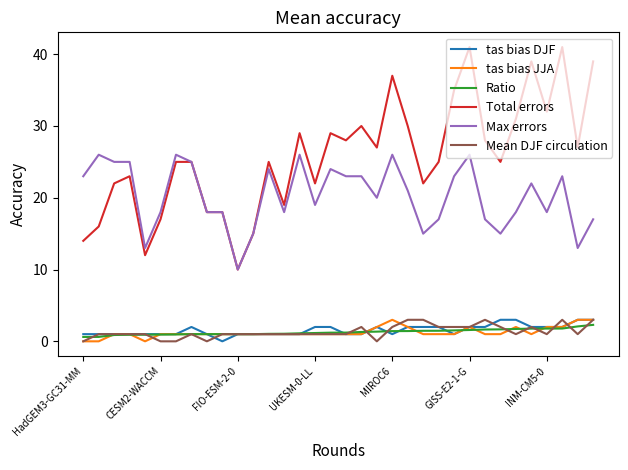

Does the chart display data point markers on the line(s)?

No